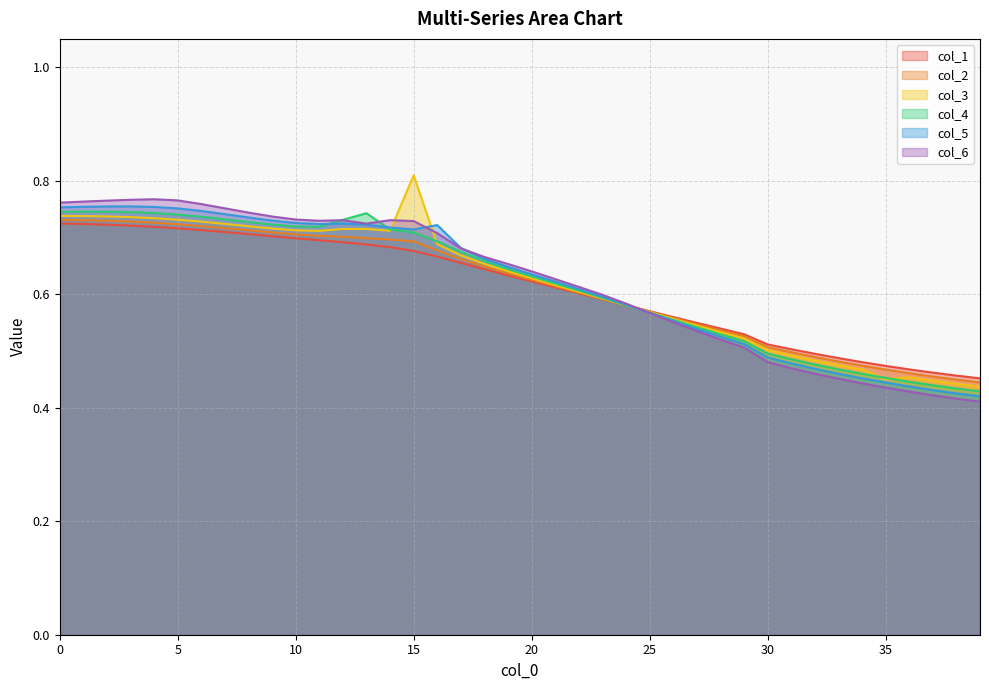

What is the maximum value shown in the chart?

0.8